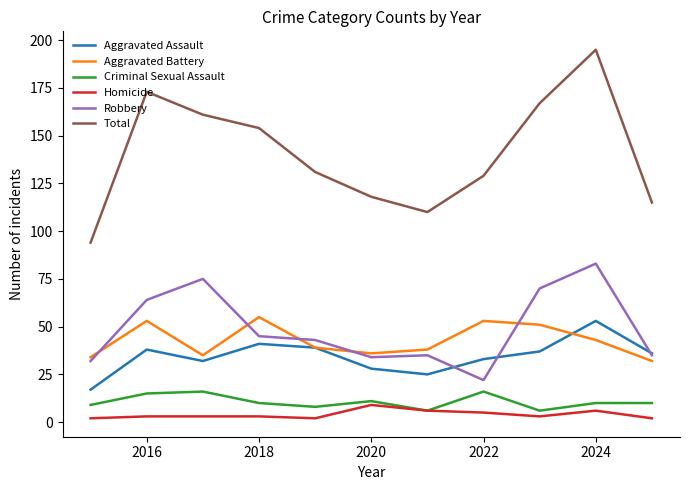

What is the average value of the Aggravated Battery series?

43